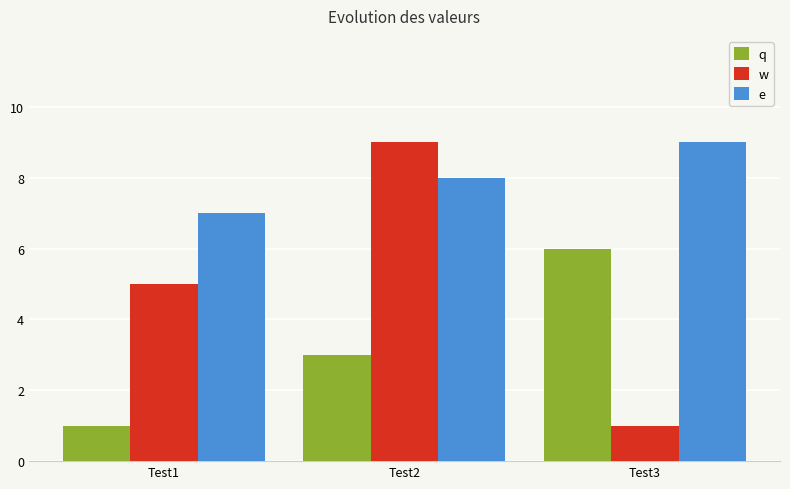

Does the chart contain stacked bars?

No